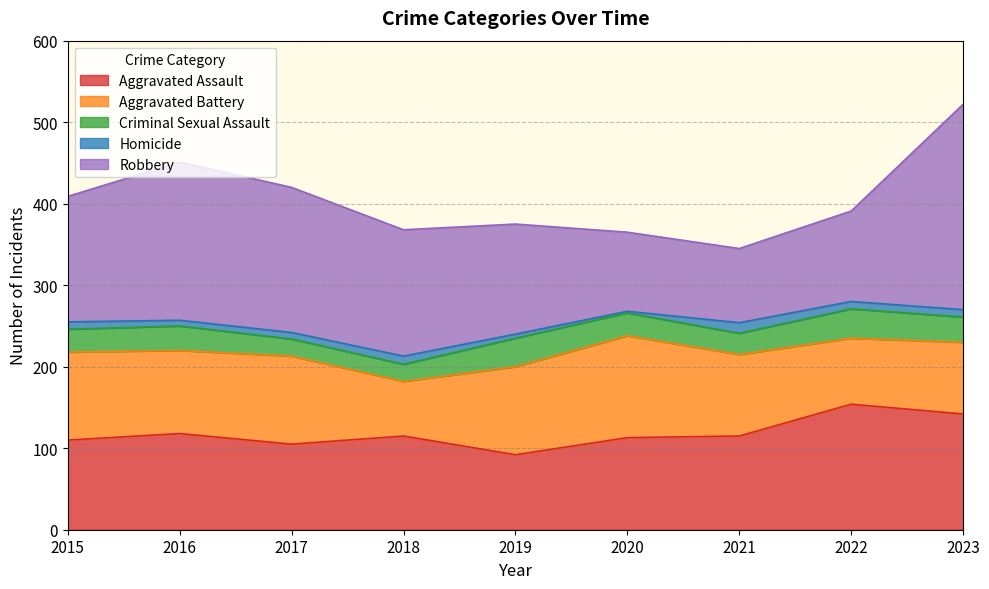

How many interior local peaks does the Aggravated Battery series have?

2